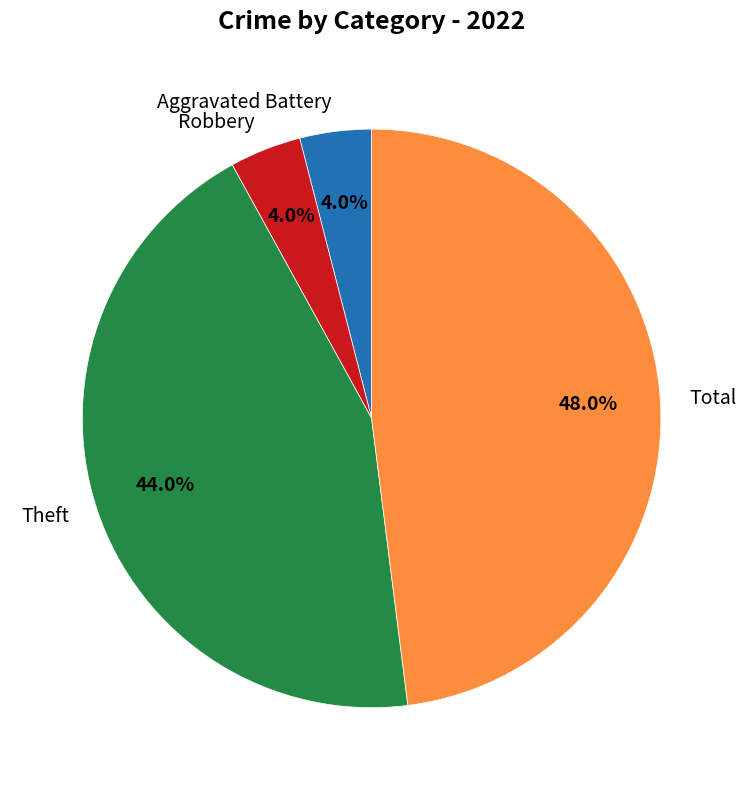

What is the total percentage of Aggravated Battery and Theft?

48.0%